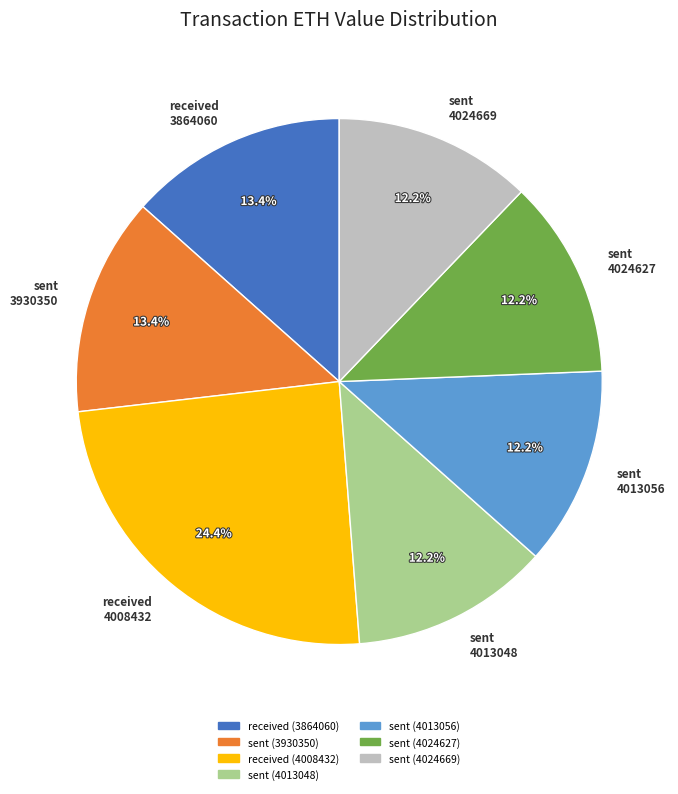

Is there a majority slice in this chart?

No